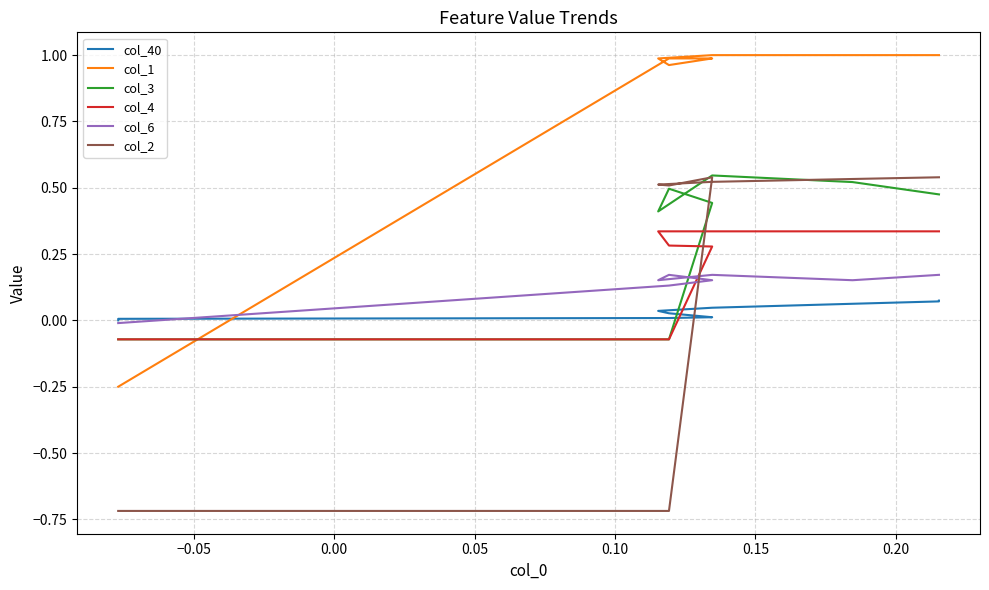

In col_1, how many points are lower than both neighbors (excluding endpoints)?

1